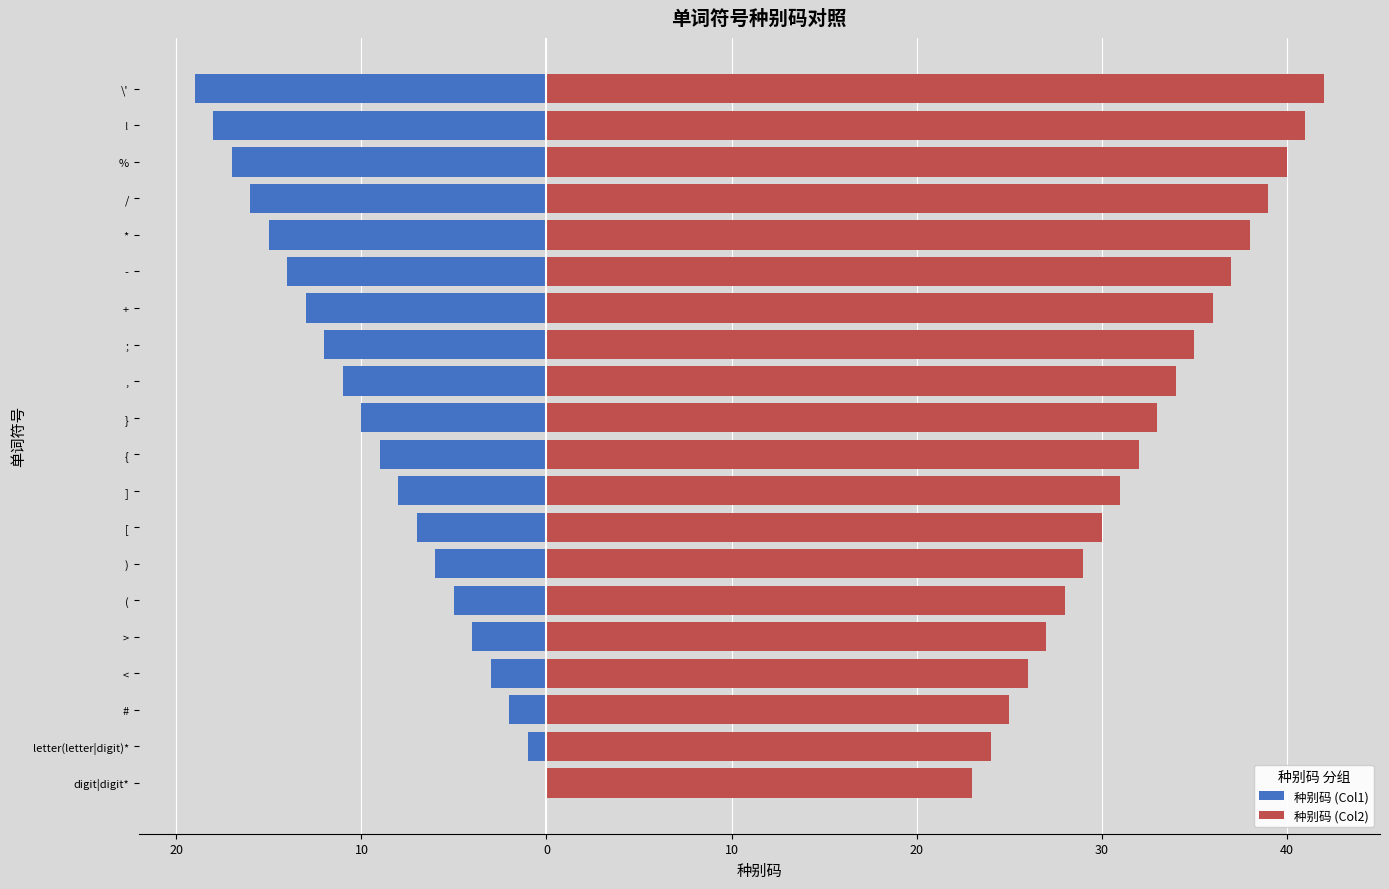

How many bars are there in total?

40